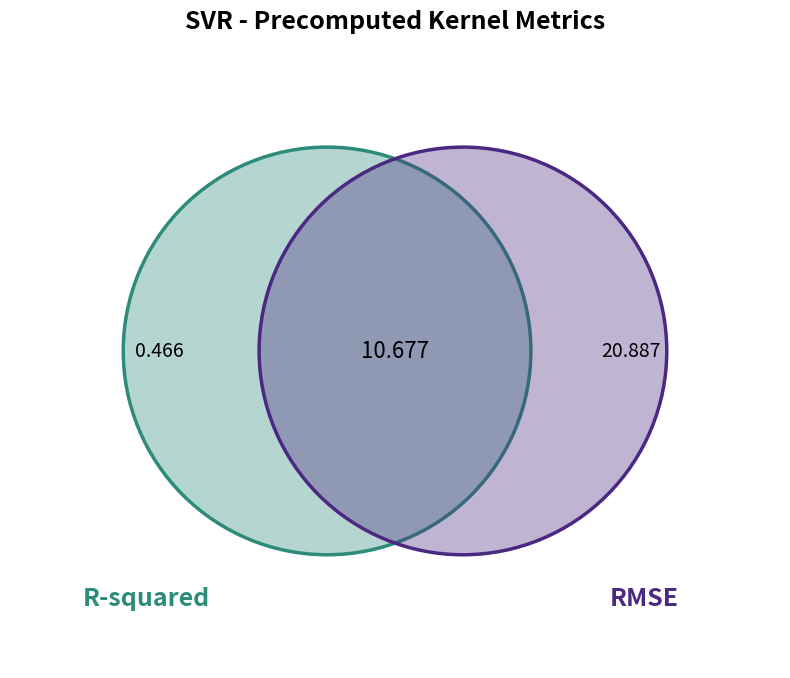

To the nearest percent, what percentage of the pie is R-squared?

2%